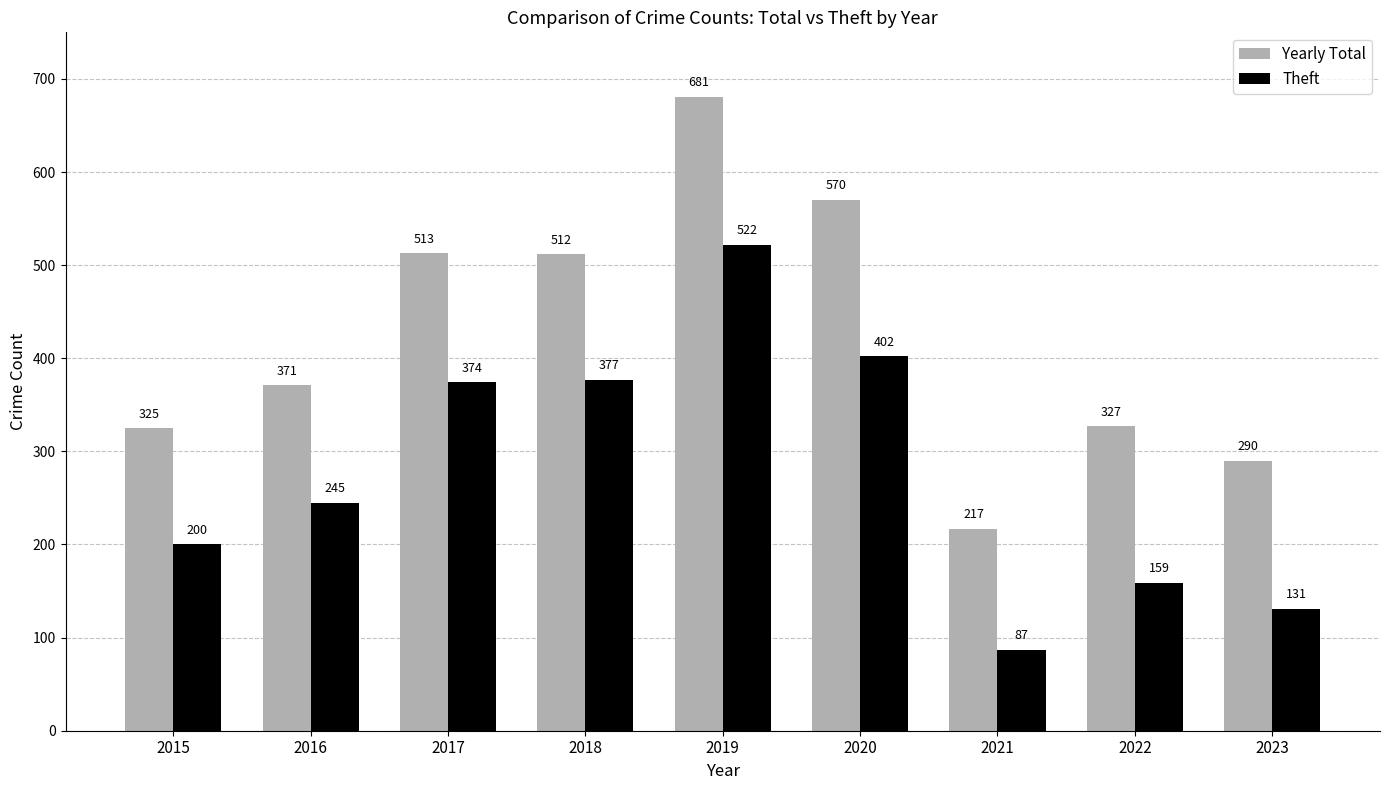

What is the difference between the highest and lowest values at 2018?

135